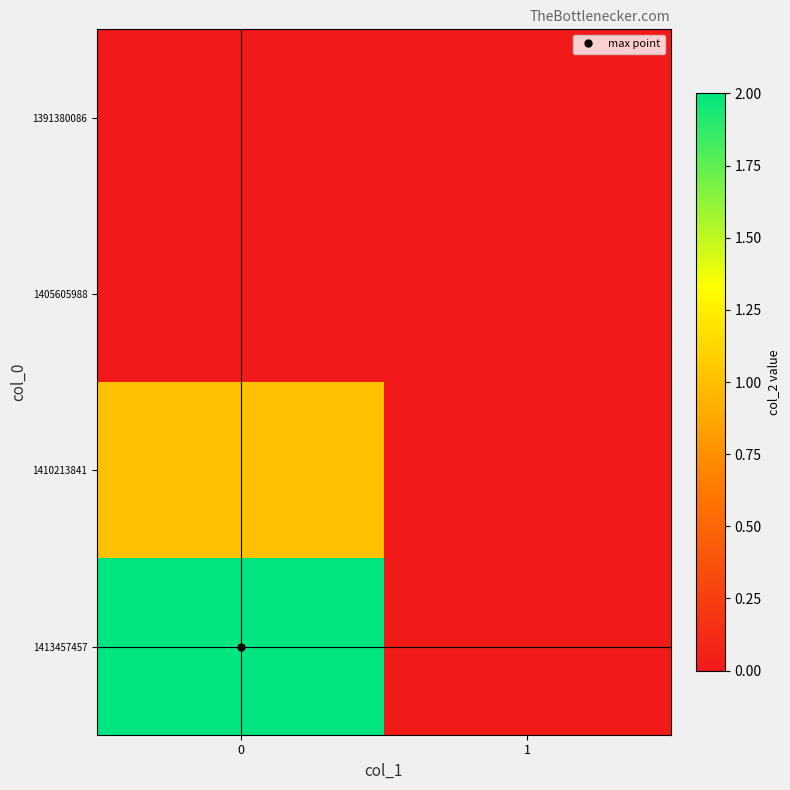

Rank the series by their maximum value, from highest to lowest.

1413457457, 1410213841, 1391380086, 1405605988